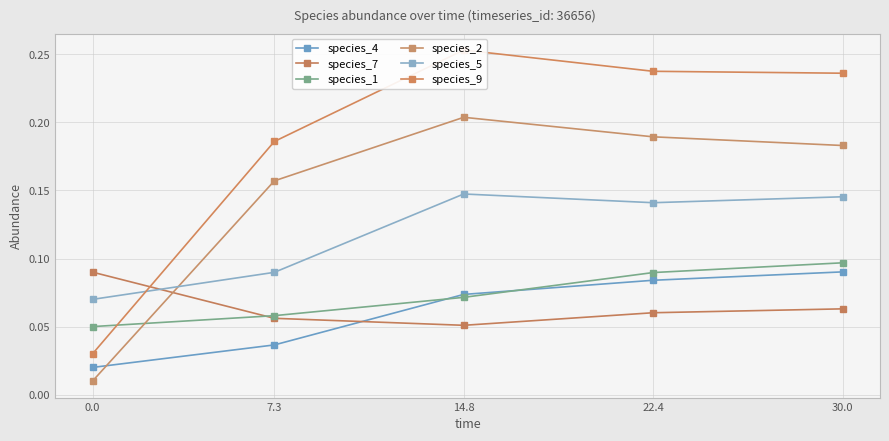

Reading left to right, list all the values displayed in this chart.

species_4: 0.0=0.0	7.3=0.0	14.8=0.1	22.4=0.1	30.0=0.1
species_7: 0.0=0.1	7.3=0.1	14.8=0.1	22.4=0.1	30.0=0.1
species_1: 0.0=0.1	7.3=0.1	14.8=0.1	22.4=0.1	30.0=0.1
species_2: 0.0=0.0	7.3=0.2	14.8=0.2	22.4=0.2	30.0=0.2
species_5: 0.0=0.1	7.3=0.1	14.8=0.1	22.4=0.1	30.0=0.1
species_9: 0.0=0.0	7.3=0.2	14.8=0.3	22.4=0.2	30.0=0.2